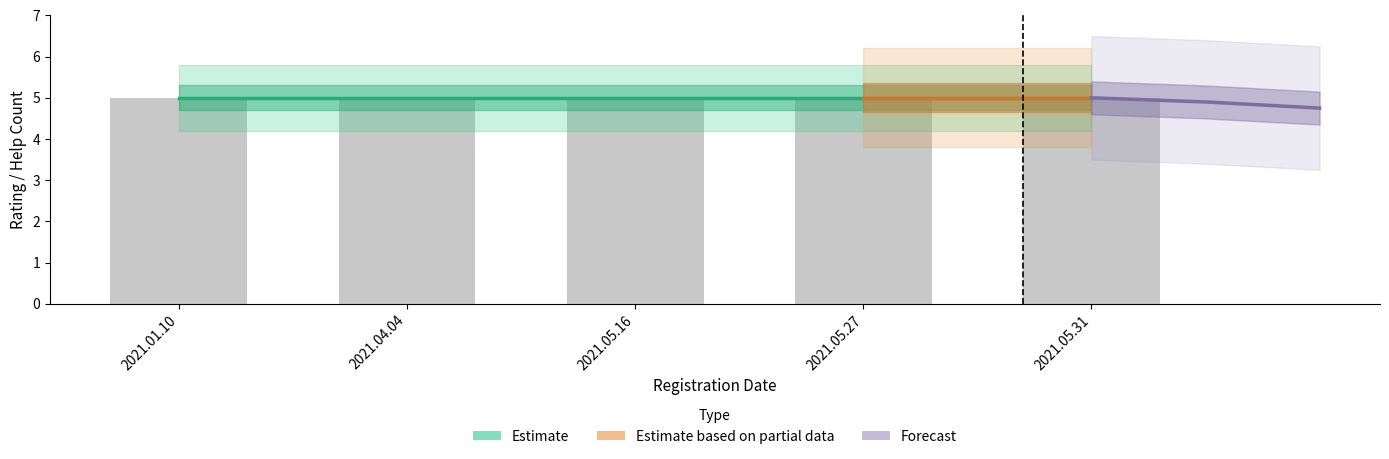

Reading left to right, list all the values displayed in this chart.

ratings: 5	5	5	5	5
help_count: 0	0	0	0	0